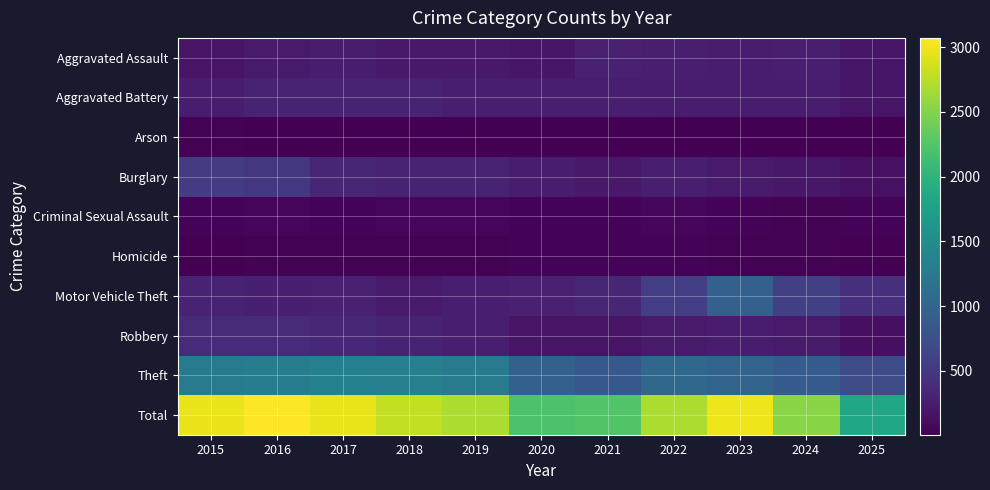

What is the difference between the highest and lowest values at 2017?

2961